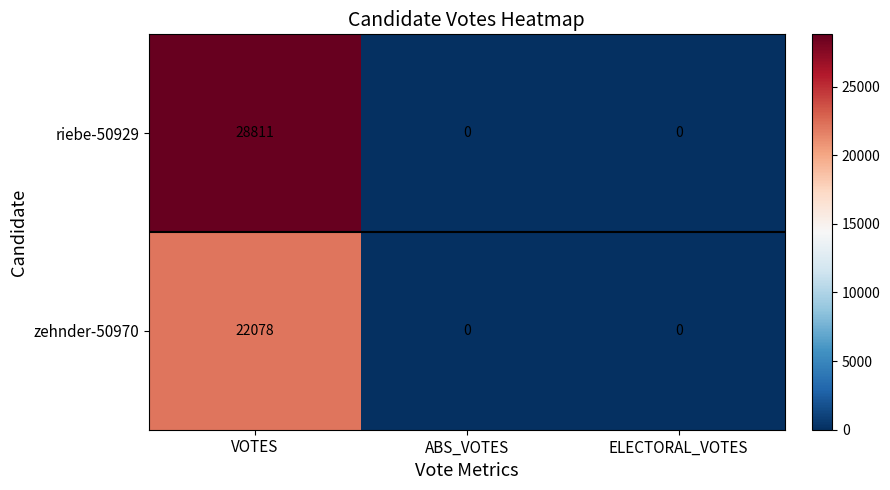

What is the total value across all series at VOTES?

50889